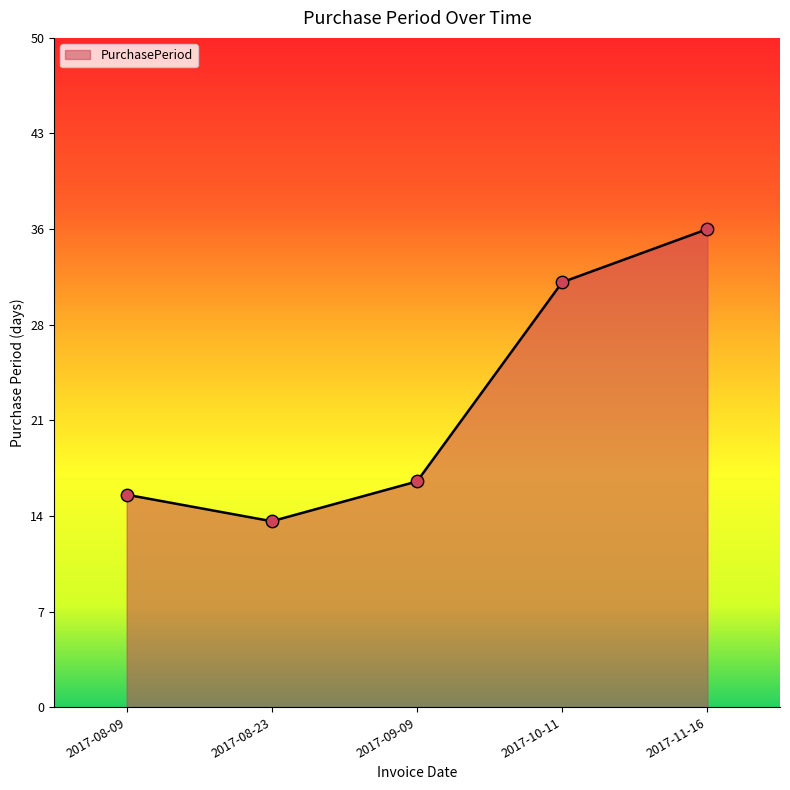

Which has a higher value, 2017-11-16 or 2017-10-11?

2017-11-16